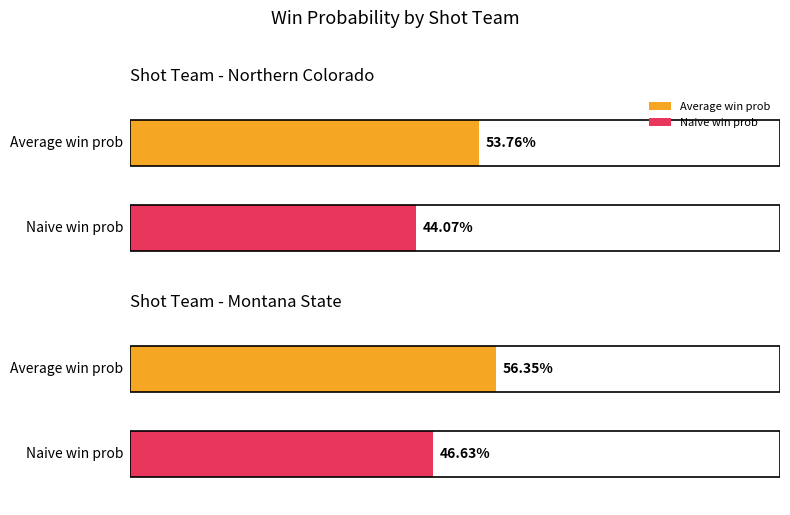

True or false: Maximum utilization has a value of 42.1 at Montana State.

False